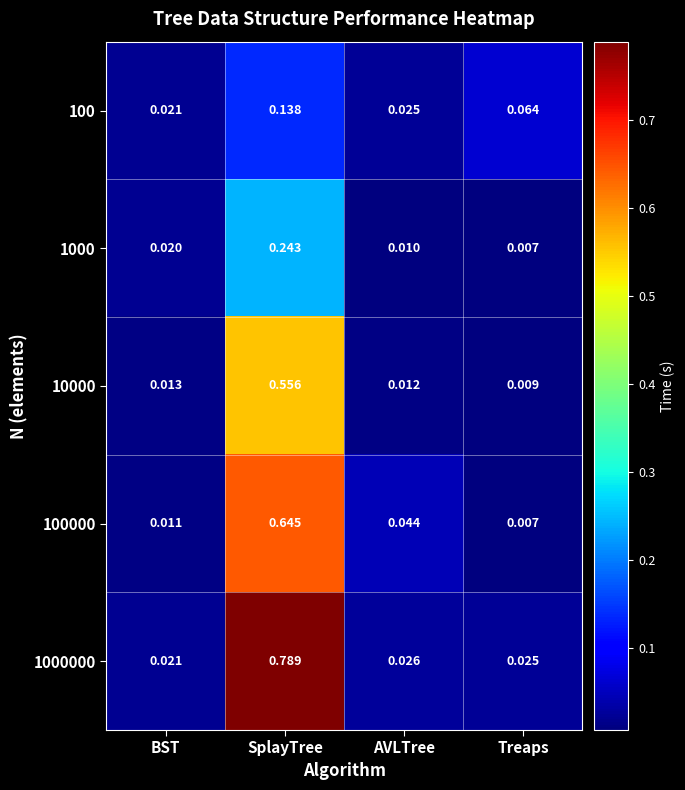

At how many categories does at least one series exceed 0?

4